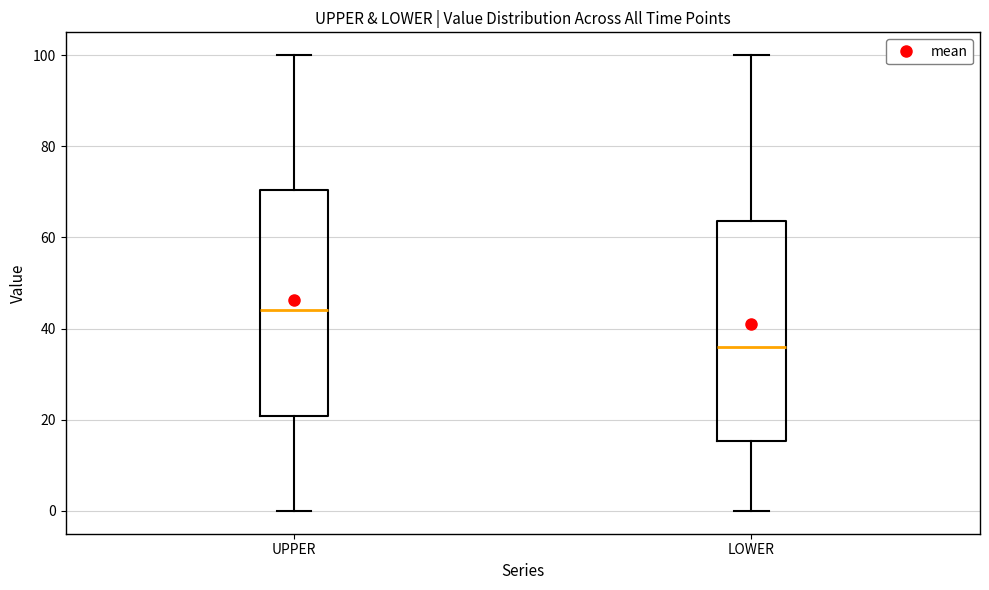

Reading left to right, transcribe this box plot: for each box, give where its median line is, the range the box spans, and where its two whiskers end, as read against the y-axis. The values are not printed on the chart, so give them approximately, as read against the axis.

UPPER: median 44, box 20 to 70, whiskers 0 to 100
LOWER: median 36, box 16 to 64, whiskers 0 to 100